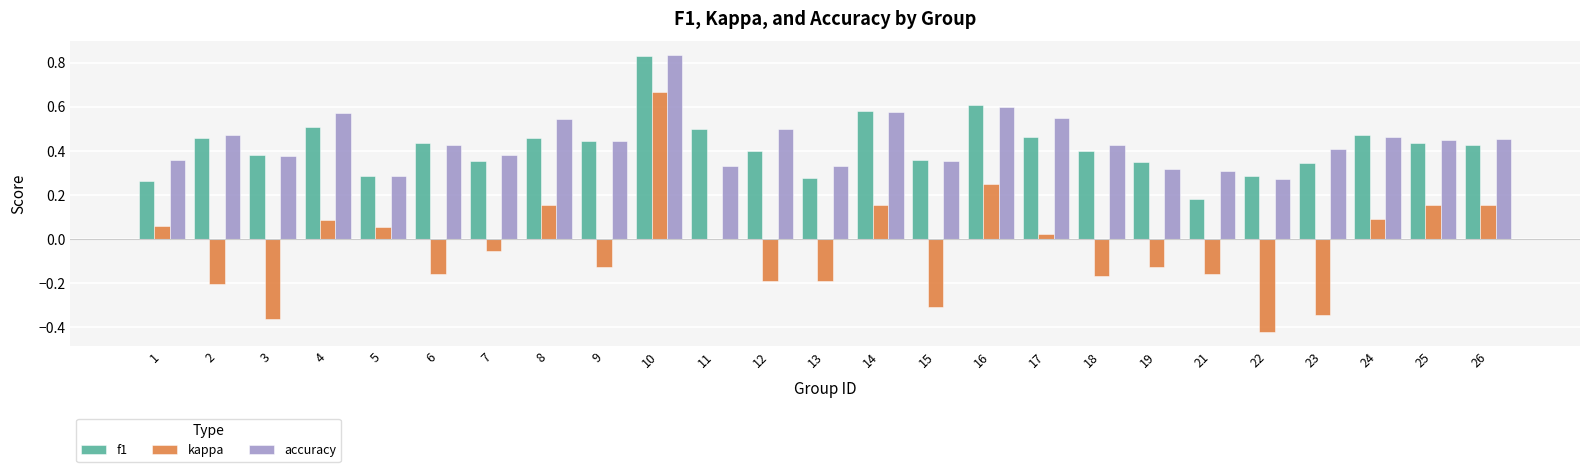

Where is kappa nearest to the value 0?

11